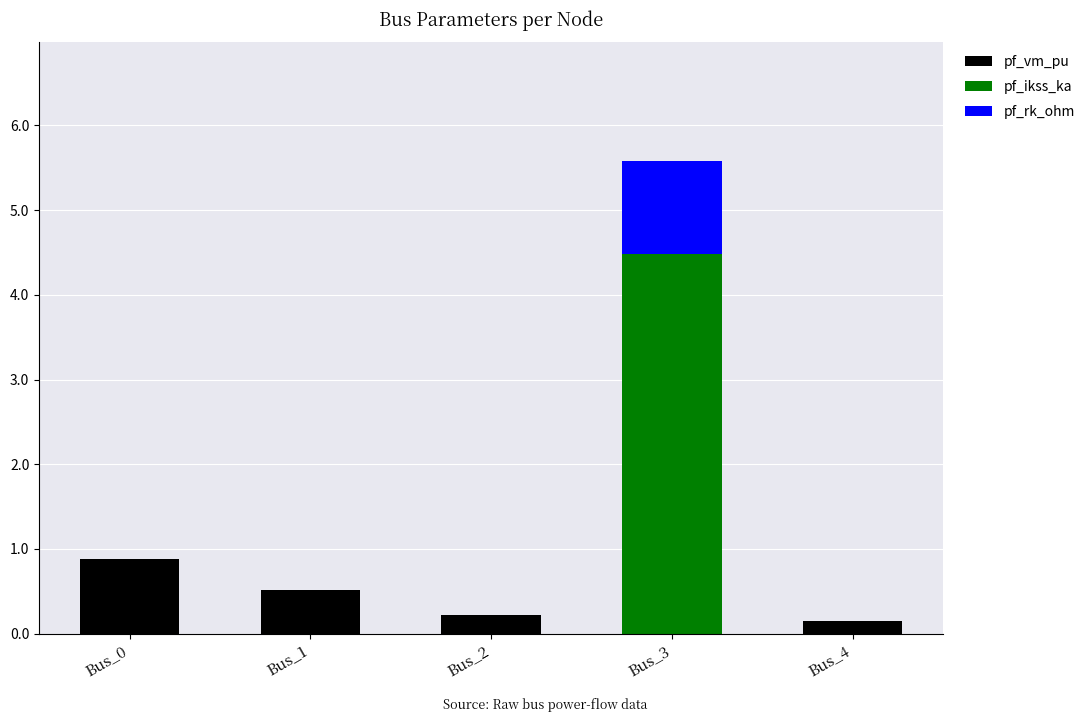

What is the highest value of the pf_vm_pu series?

0.9